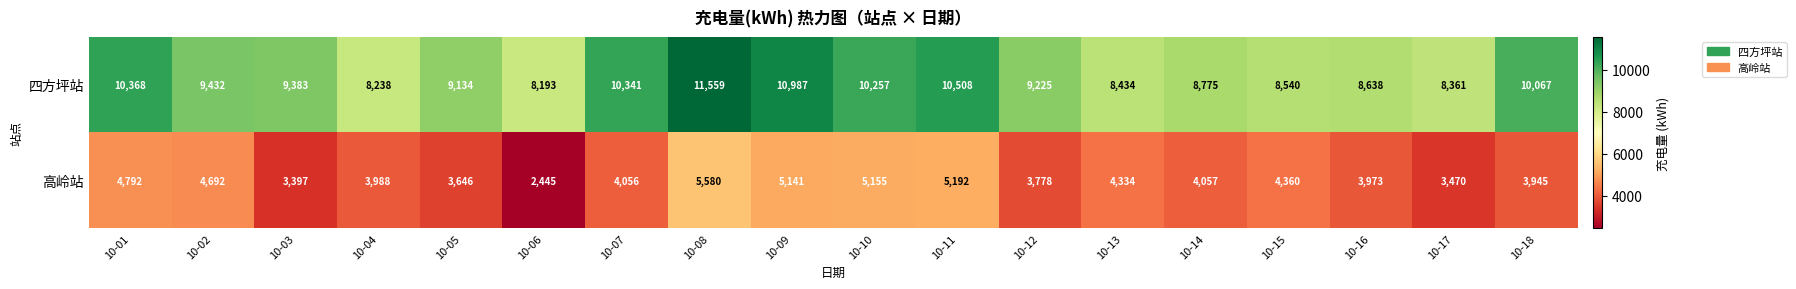

At which category does the chart reach its peak across all series?

10-08